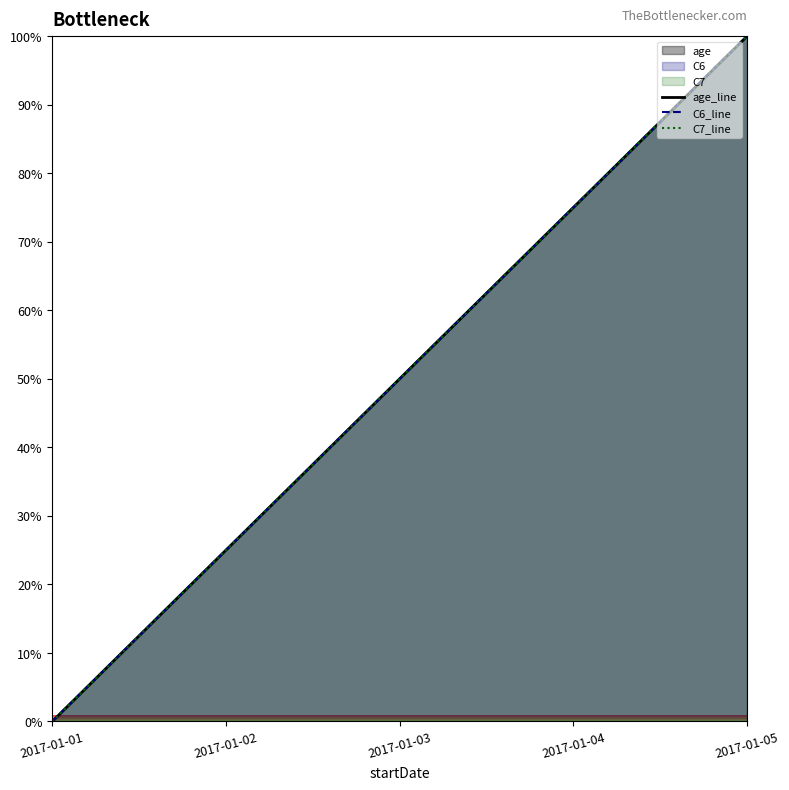

What is the approximate value of C6_line at 2017-01-04?

75.0